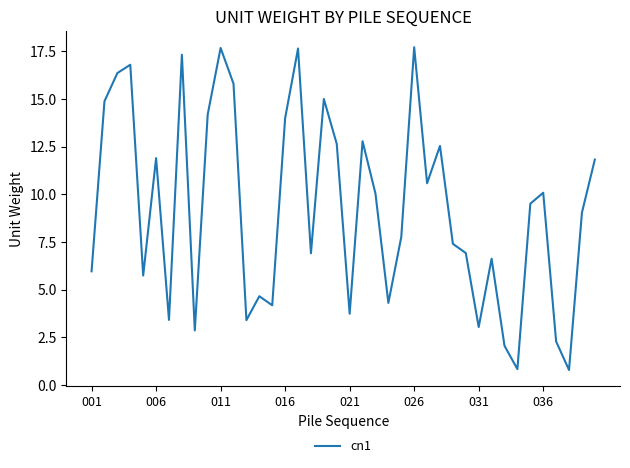

What is the difference between the maximum and second lowest values?

16.9